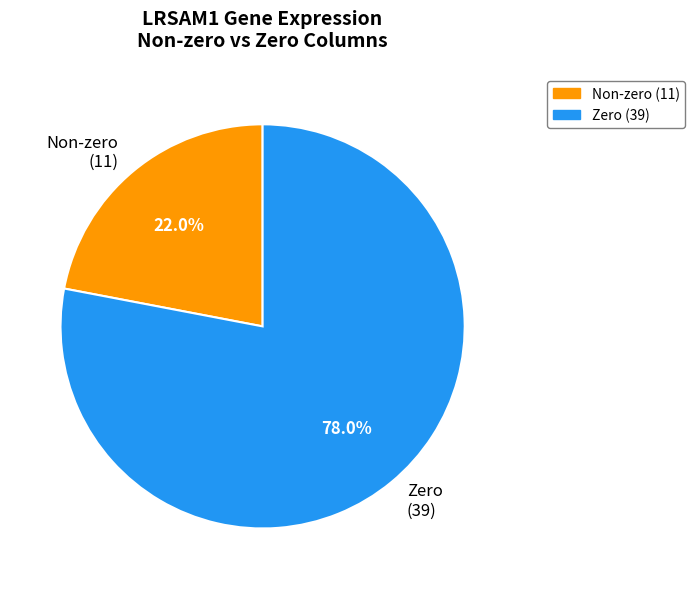

What is the smallest slice in the pie chart?

Non-zero (11)